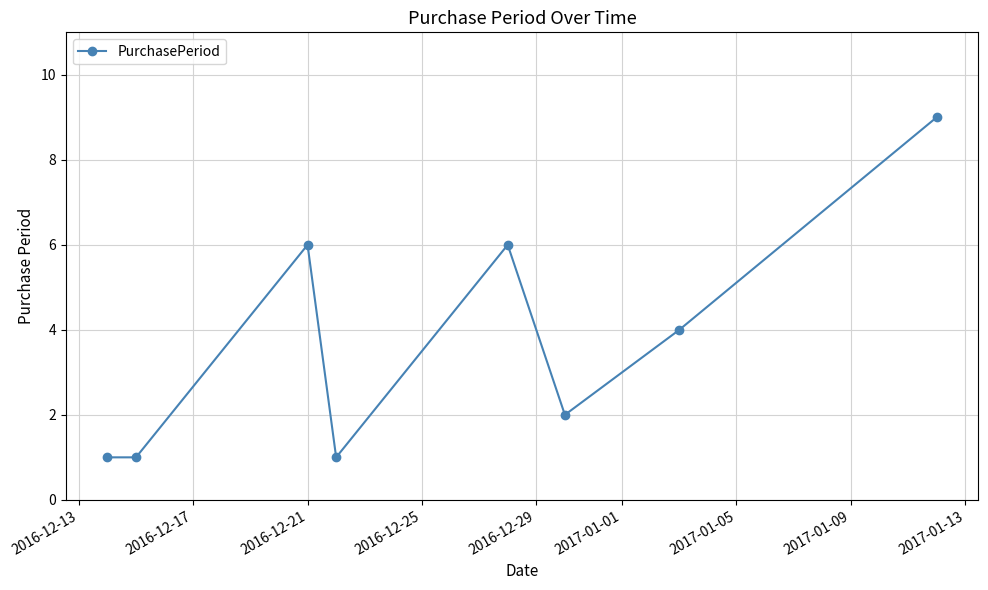

Reading left to right, list all the values displayed in this chart.

1	1	6	1	6	2	4	9